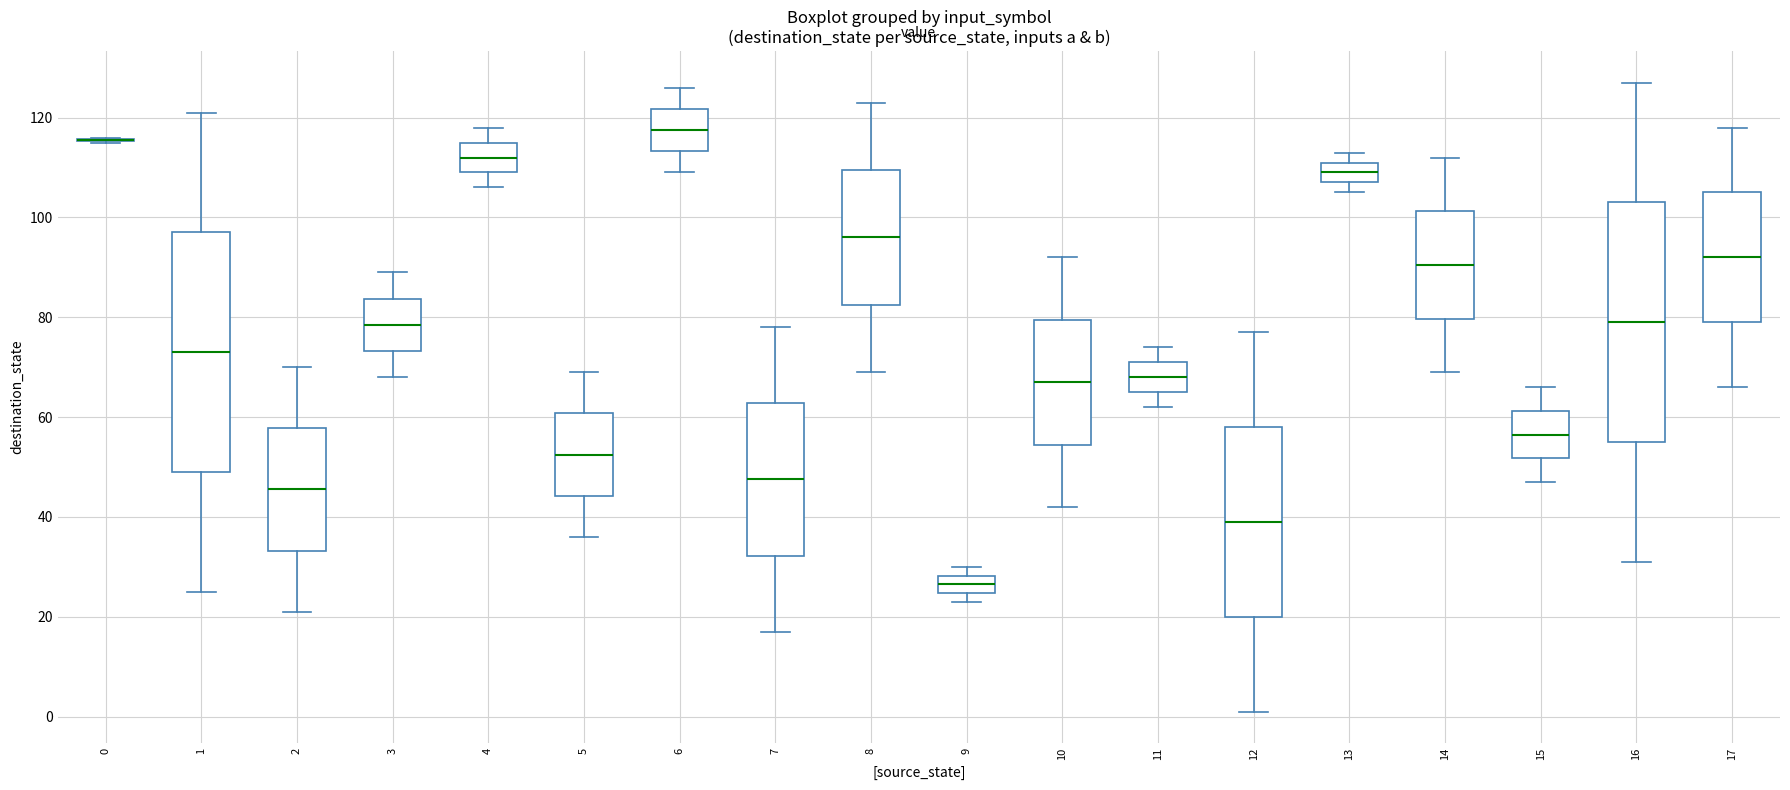

Reading left to right, transcribe this box plot: for each box, give where its median line is, the range the box spans, and where its two whiskers end, as read against the y-axis. The values are not printed on the chart, so give them approximately, as read against the axis.

0: box collapsed to a line at 116, whiskers 116 to 116
1: median 74, box 50 to 98, whiskers 26 to 122
2: median 46, box 34 to 58, whiskers 22 to 70
3: median 78, box 74 to 84, whiskers 68 to 90
4: median 112, box 110 to 116, whiskers 106 to 118
5: median 52, box 44 to 60, whiskers 36 to 70
6: median 118, box 114 to 122, whiskers 110 to 126
7: median 48, box 32 to 62, whiskers 18 to 78
8: median 96, box 82 to 110, whiskers 70 to 124
9: median 26, box 24 to 28, whiskers 24 (just below the box's lower edge) to 30
10: median 68, box 54 to 80, whiskers 42 to 92
11: median 68, box 66 to 72, whiskers 62 to 74
12: median 40, box 20 to 58, whiskers 2 to 78
13: median 110, box 108 to 112, whiskers 106 to 114
14: median 90, box 80 to 102, whiskers 70 to 112
15: median 56, box 52 to 62, whiskers 48 to 66
16: median 80, box 56 to 104, whiskers 32 to 128
17: median 92, box 80 to 106, whiskers 66 to 118